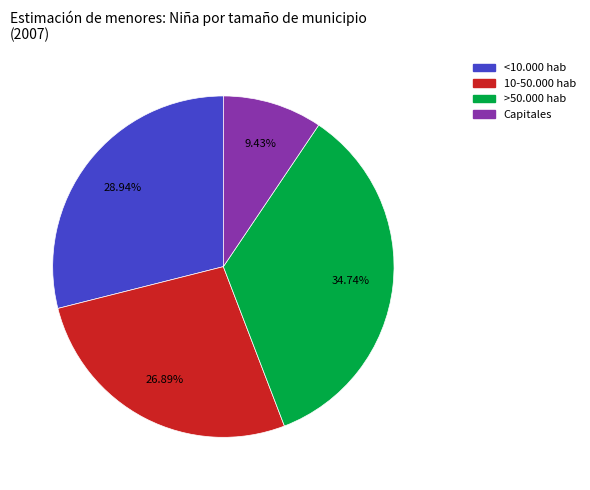

Count the number of slices in the pie.

4